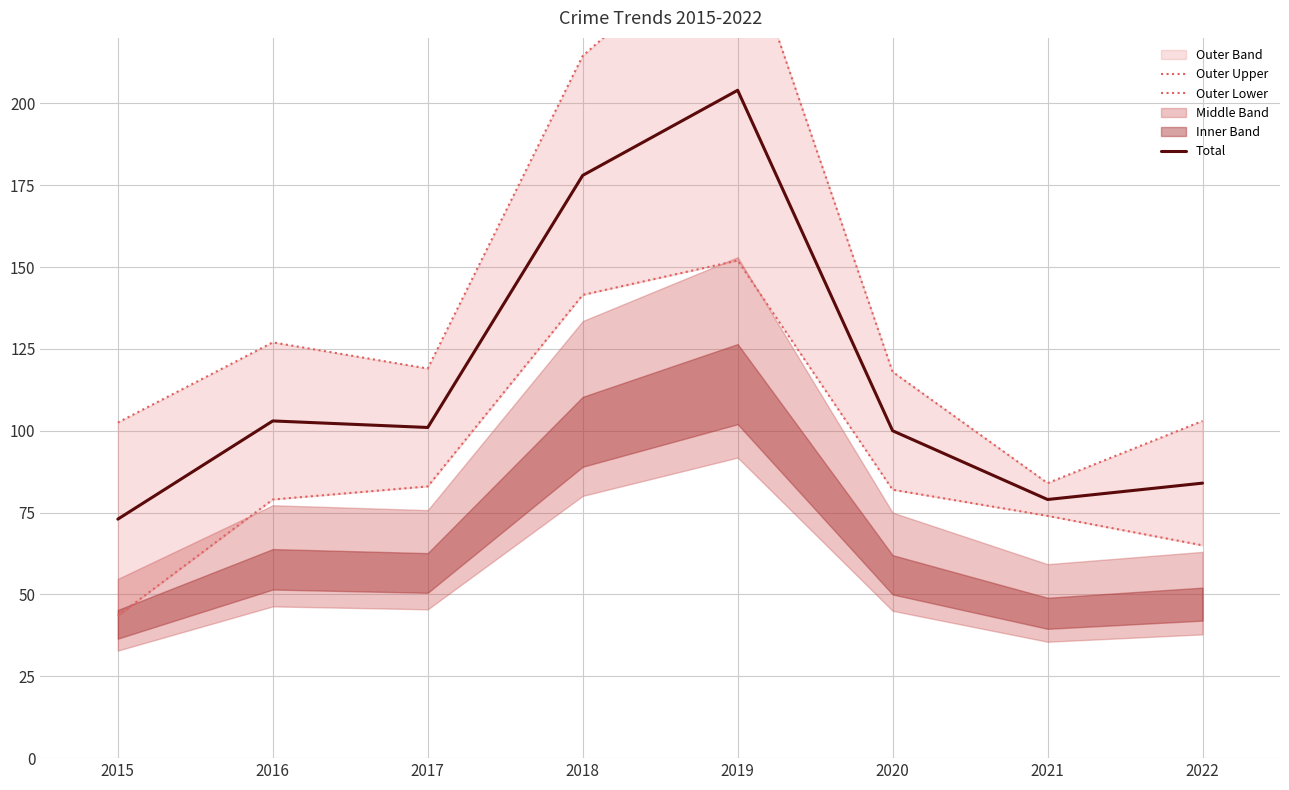

Reading right to left, list all the values displayed in this chart.

Outer Upper: 2022=103.0	2021=84.0	2020=118.0	2019=256.0	2018=214.5	2017=119.0	2016=127.0	2015=102.5
Outer Lower: 2022=65.0	2021=74.0	2020=82.0	2019=152.0	2018=141.5	2017=83.0	2016=79.0	2015=43.5
Total: 2022=84.0	2021=79.0	2020=100.0	2019=204.0	2018=178.0	2017=101.0	2016=103.0	2015=73.0